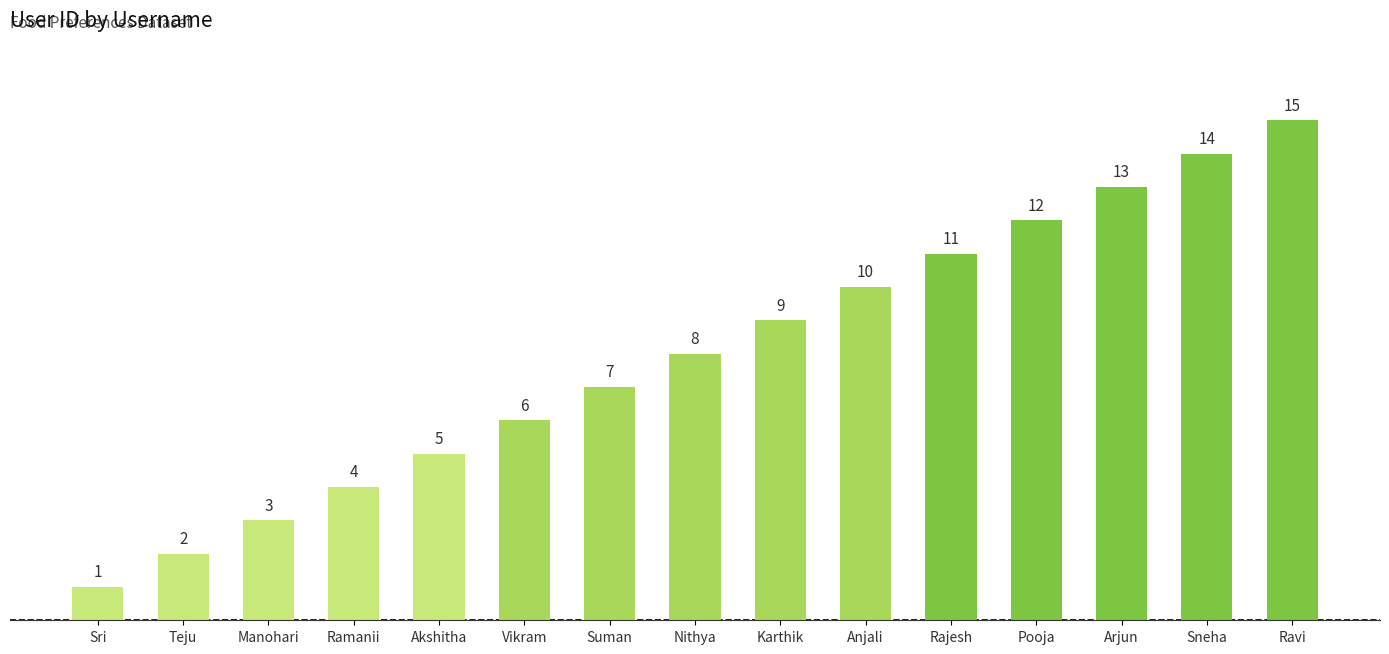

How many bars are there in total?

15